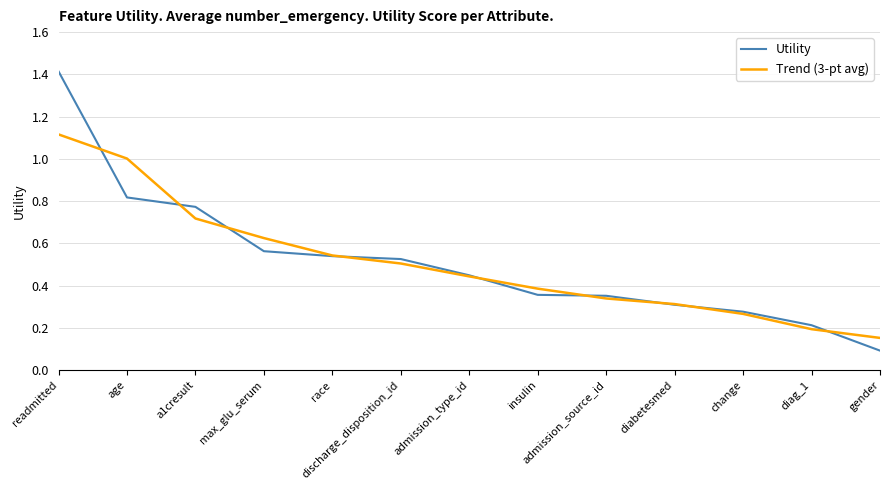

What position from the left is max_glu_serum?

4